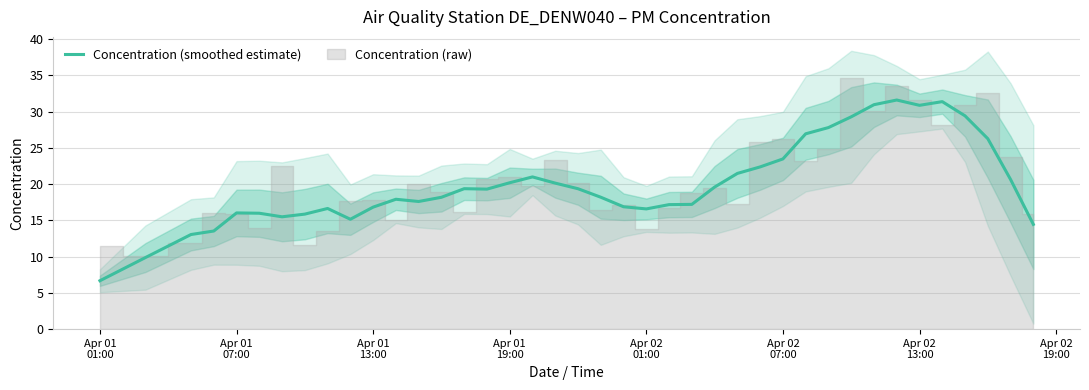

Does the chart display data point markers on the line(s)?

No